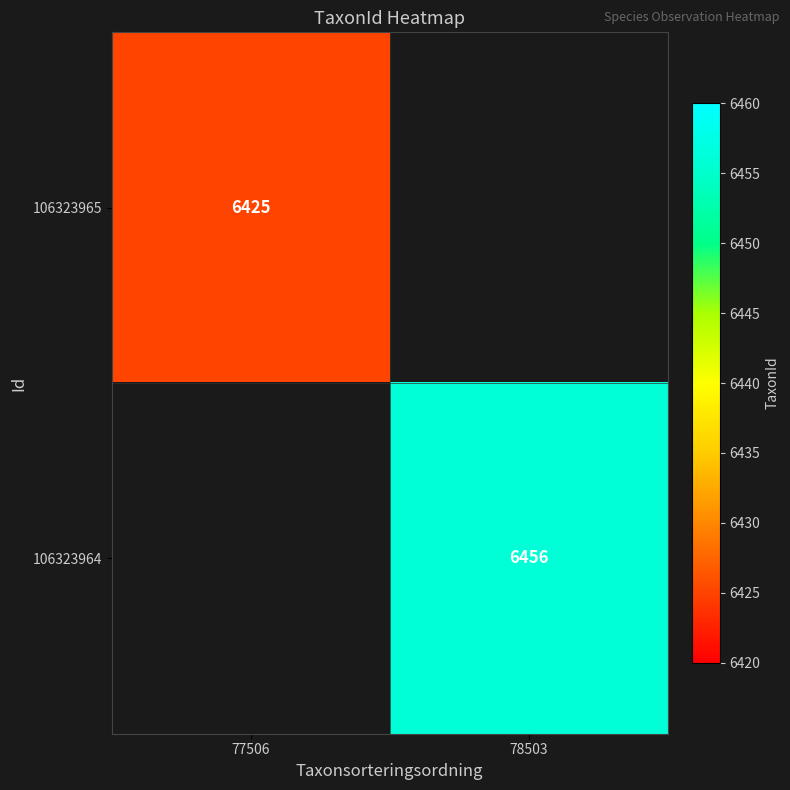

True or false: 106323964 has a value of 6456 at 78503.

True